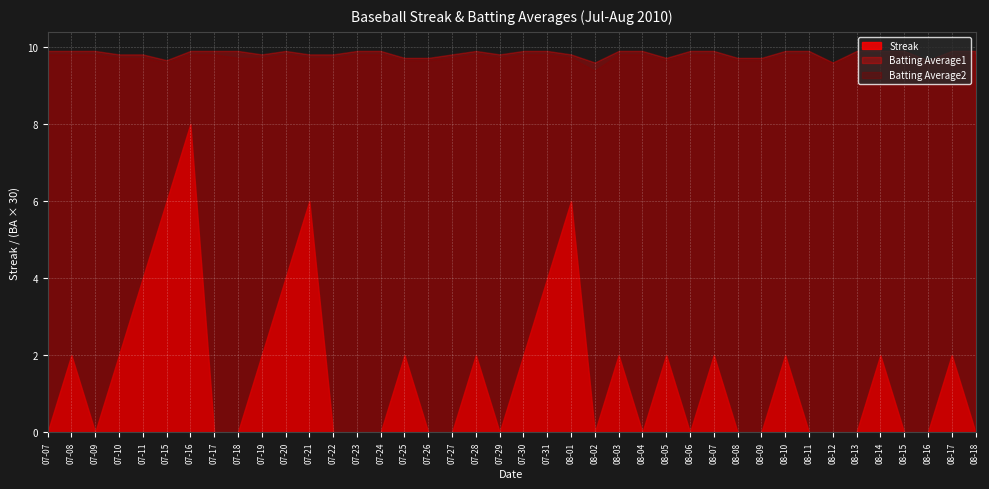

After their last crossing, which series has the higher values: Batting Average1 or Streak?

Batting Average1